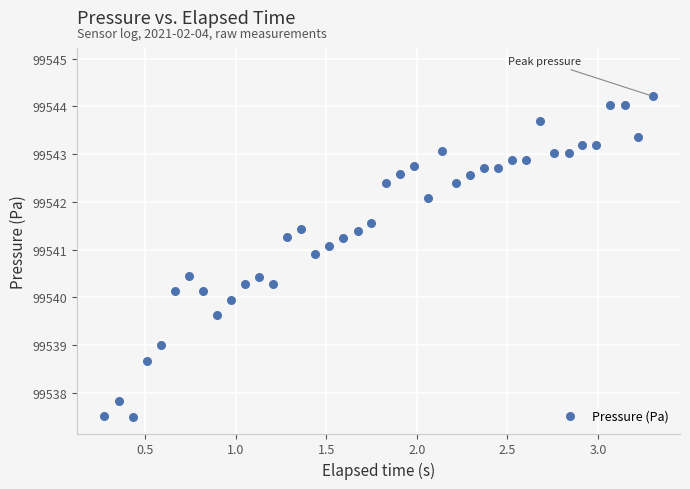

What is the range of Y values (max minus min)?

6.7